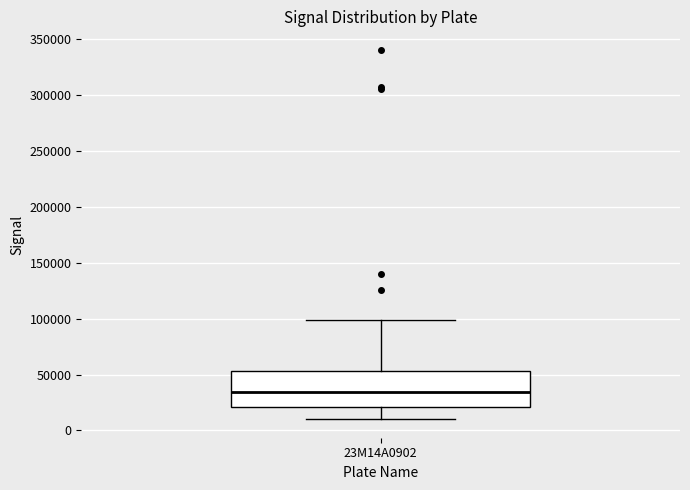

Transcribe this box plot: give where the median line is, the range the box spans, and where the two whiskers end, as read against the y-axis. The values are not printed on the chart, so give them approximately, as read against the axis.

median 35000, box 20000 to 55000, whiskers 10000 to 100000